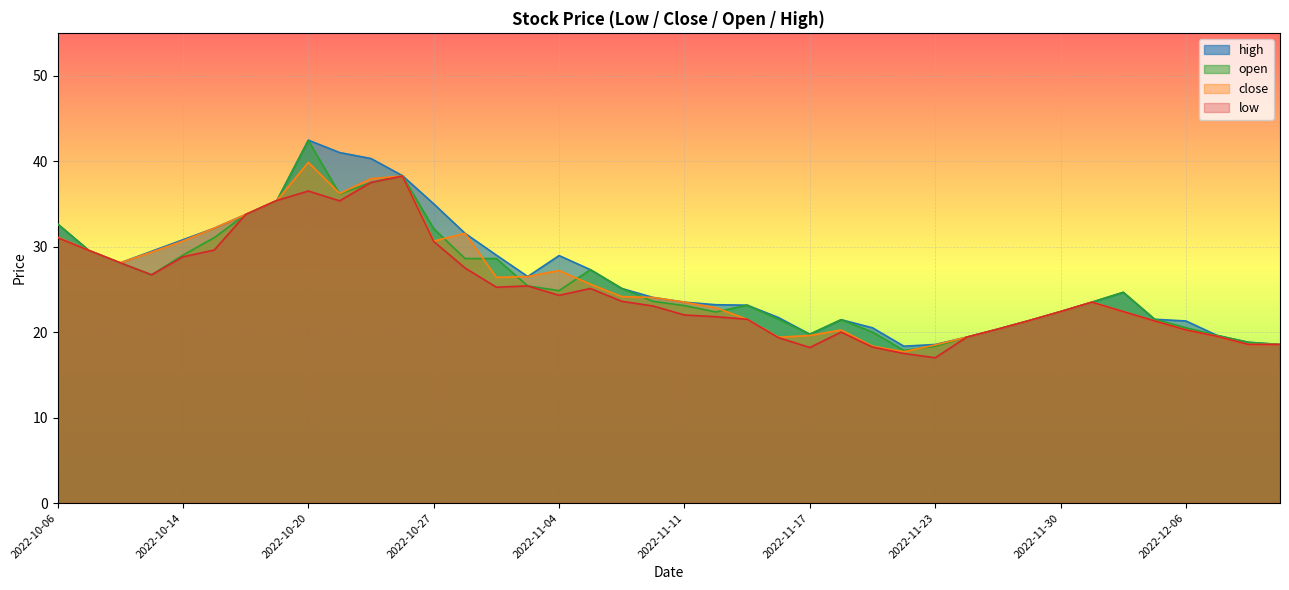

Is it true that low equals 21.8 at 2022-11-14?

True